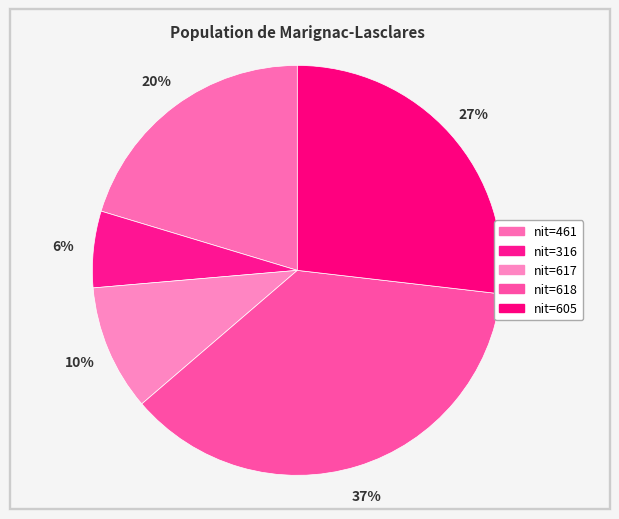

How many slices are in this pie chart?

5